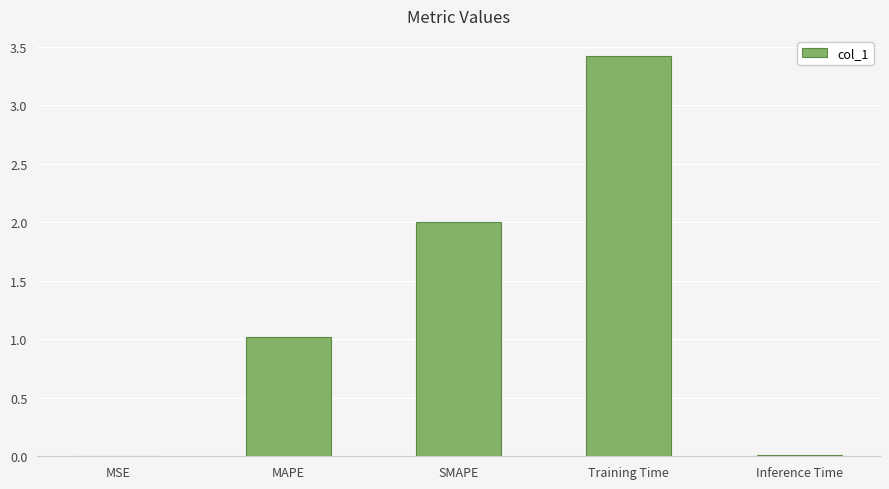

Which category has the highest value across all series?

Training Time